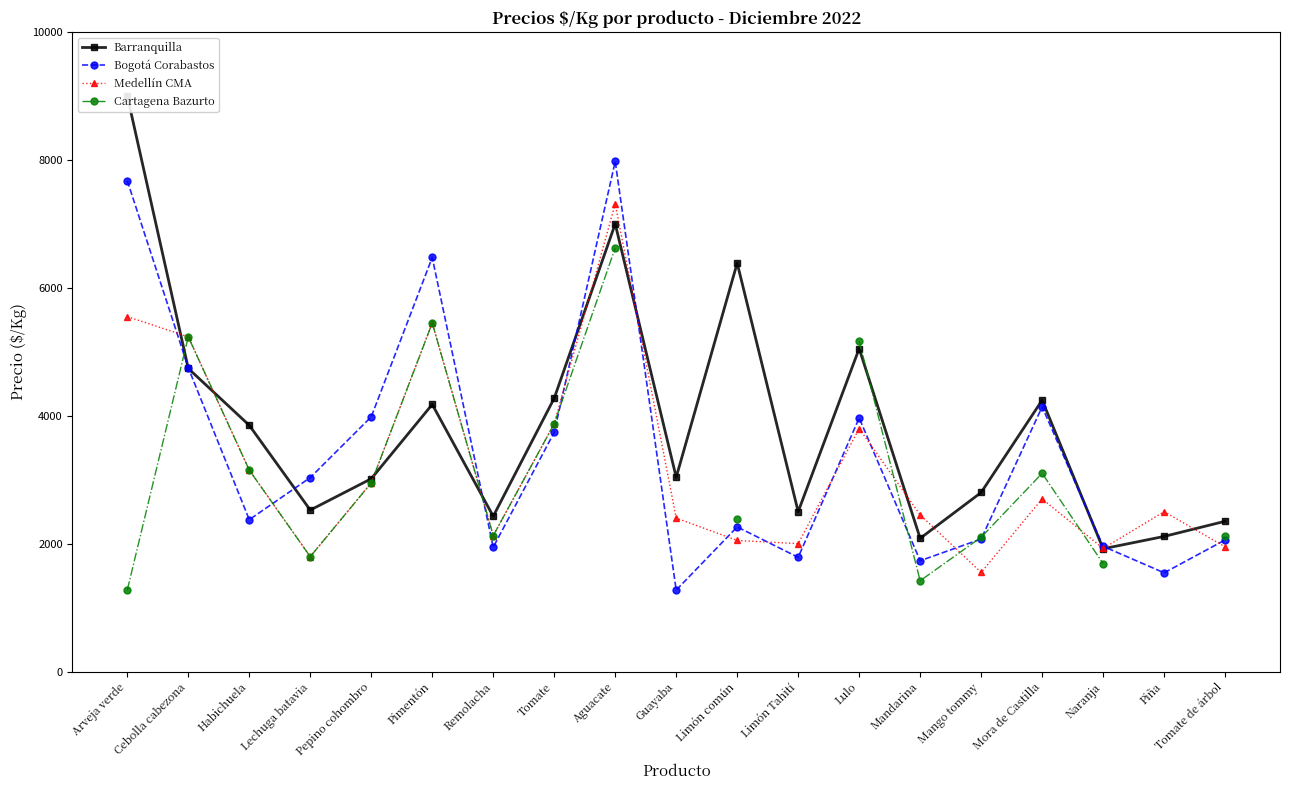

Which series has the largest total across all categories?

Barranquilla